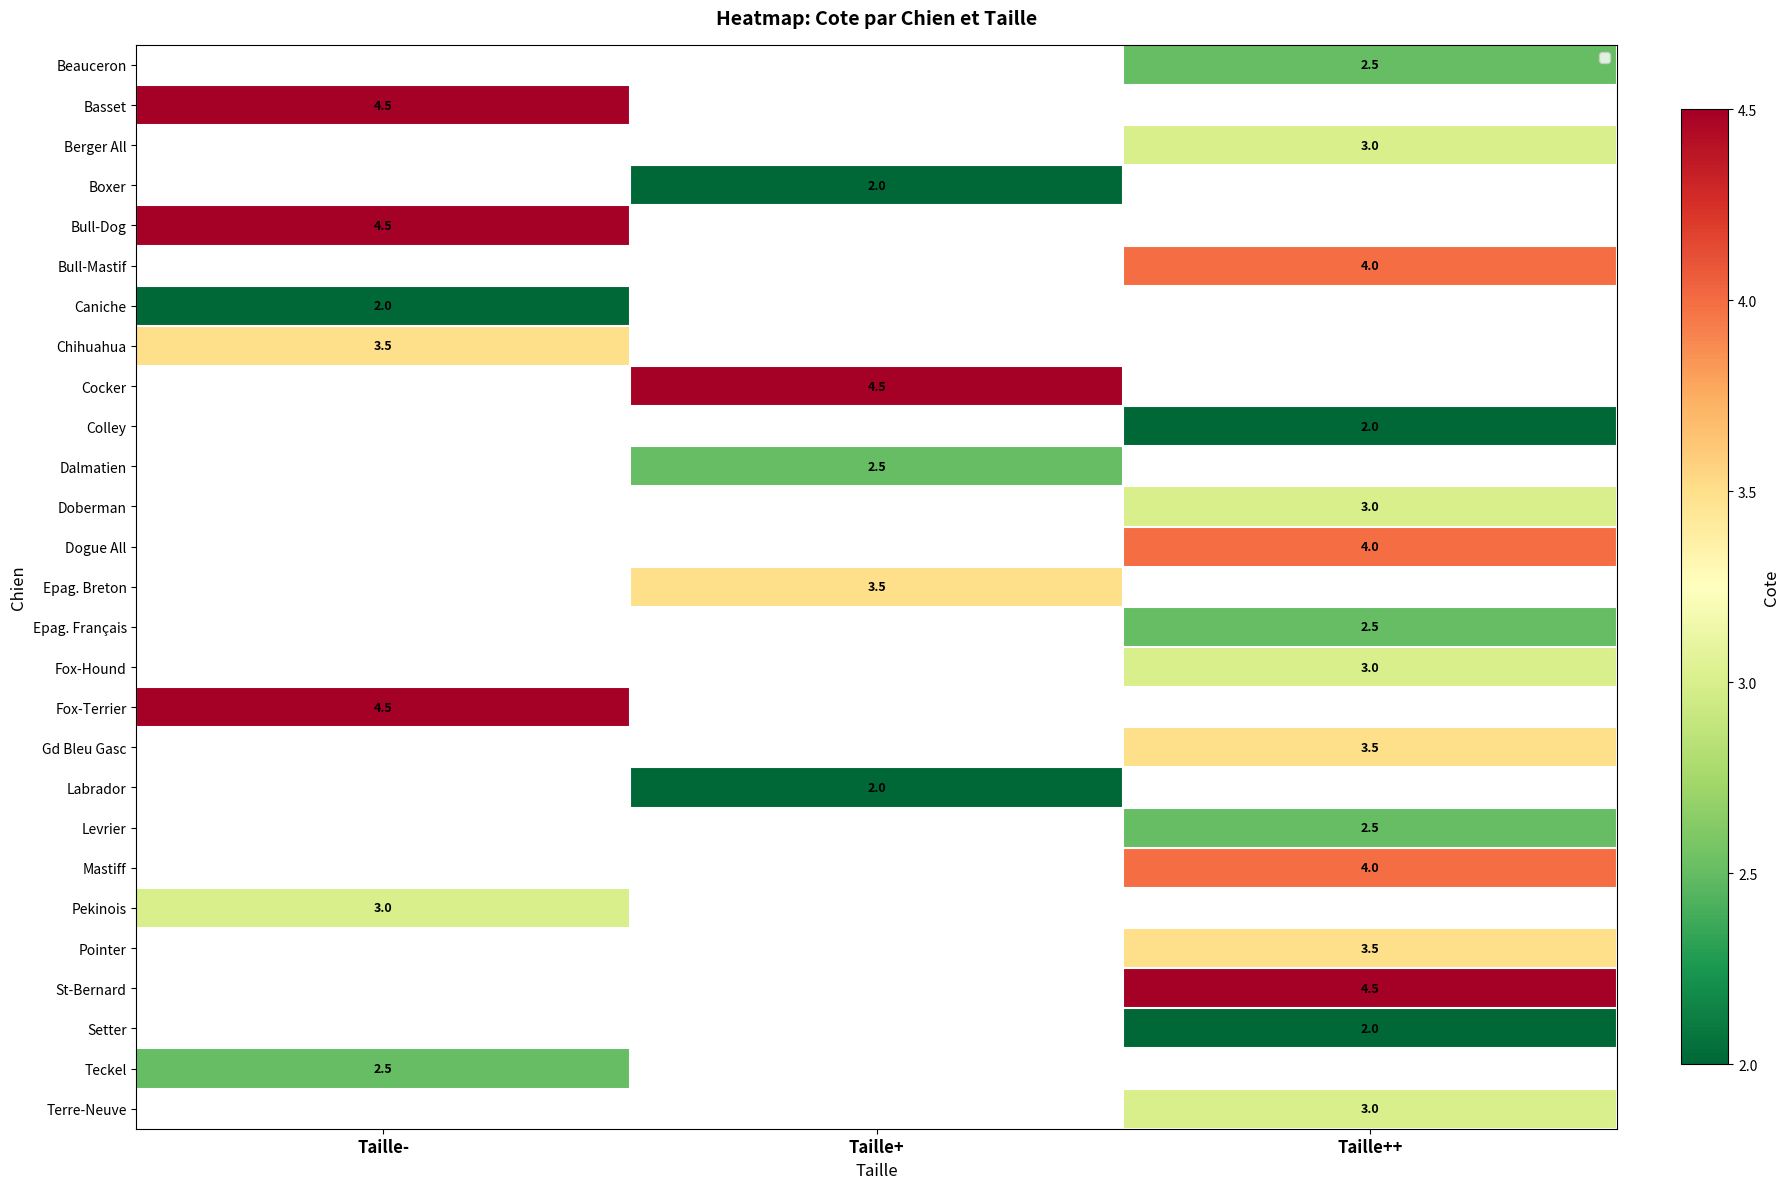

True or false: Boxer has a value of 0.6 at Taille+.

False